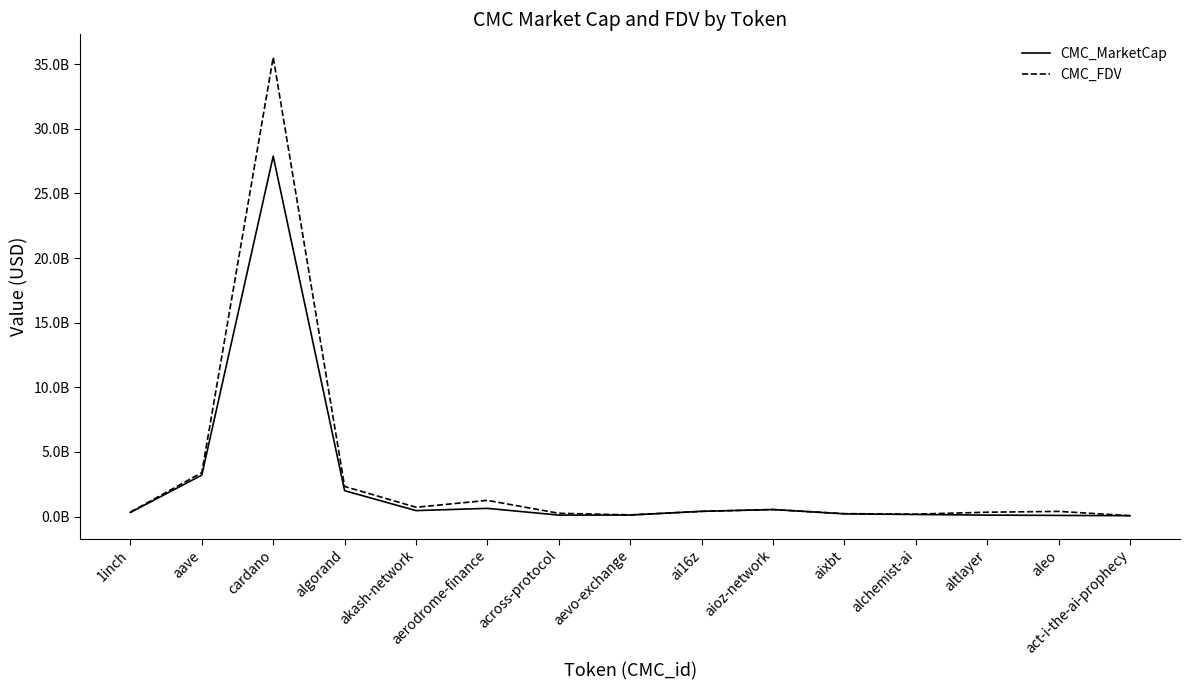

Is it true that CMC_FDV equals 399916010.3 at ai16z?

True